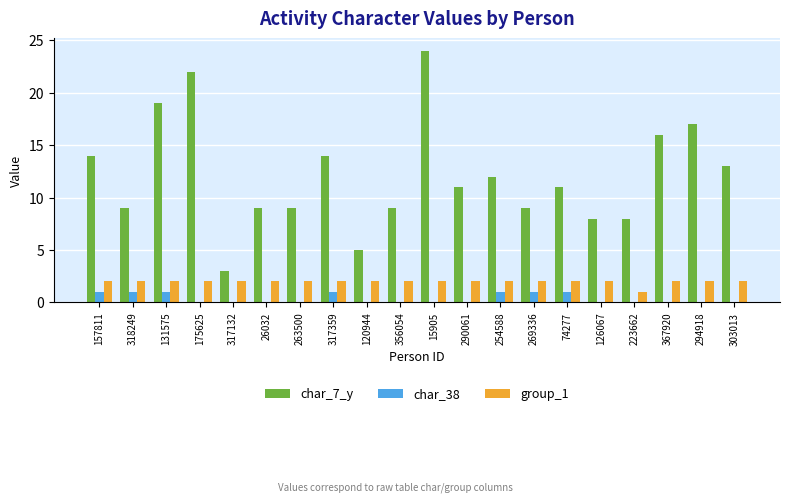

Are the bars grouped side by side (vs. stacked)?

Yes